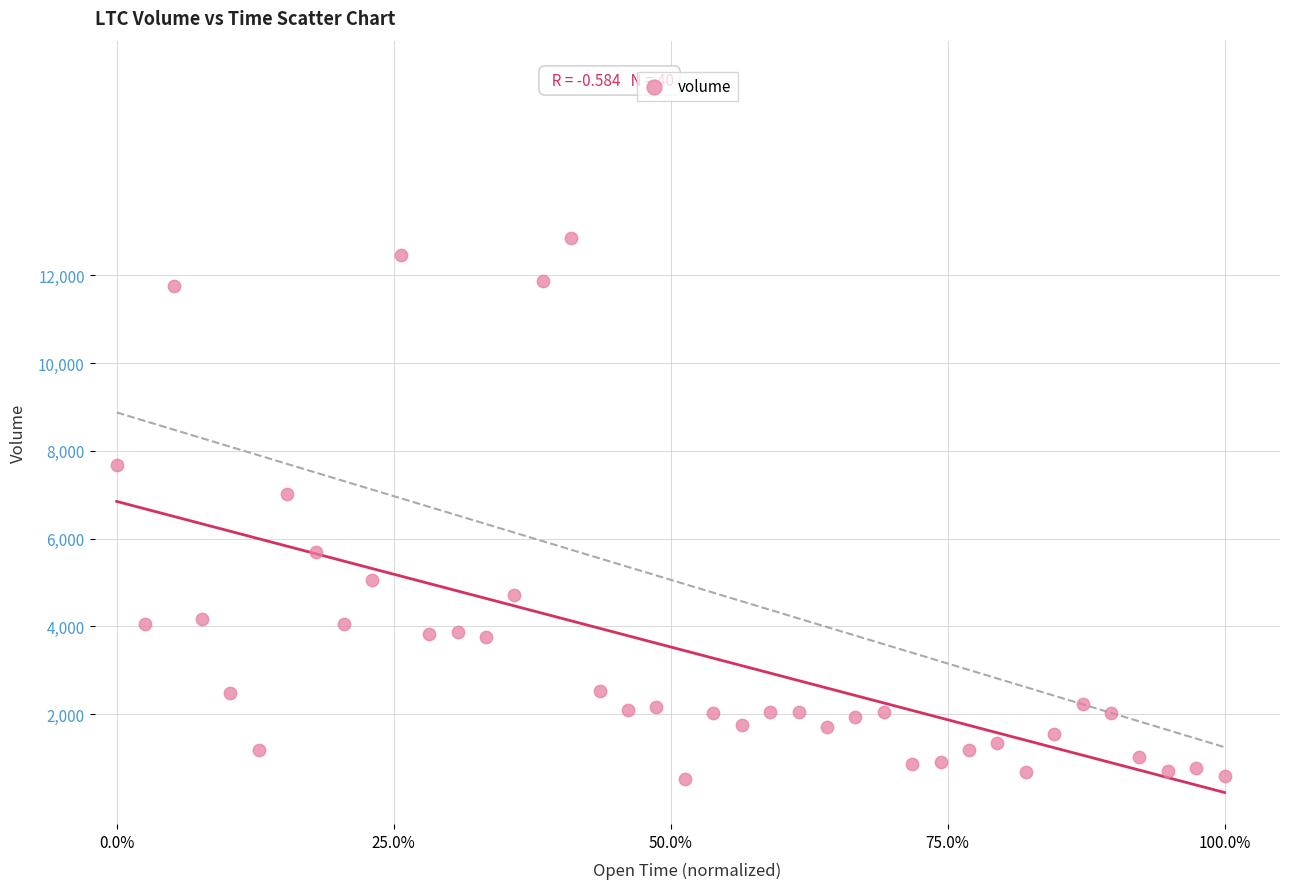

What is the range of Y values (max minus min)?

12321.6